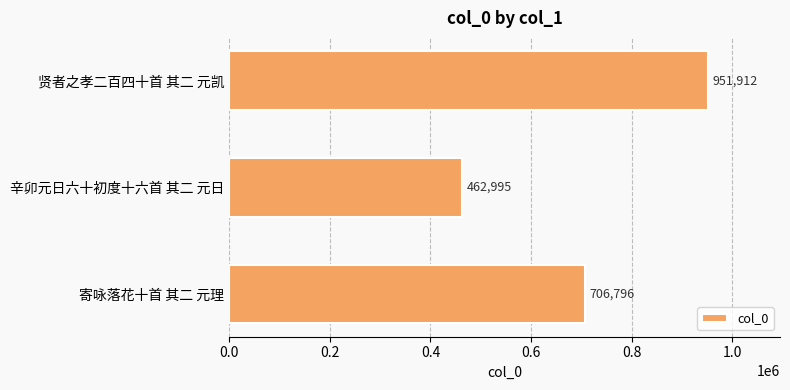

Reading top to bottom, what are all the values shown in this chart?

951912	462995	706796